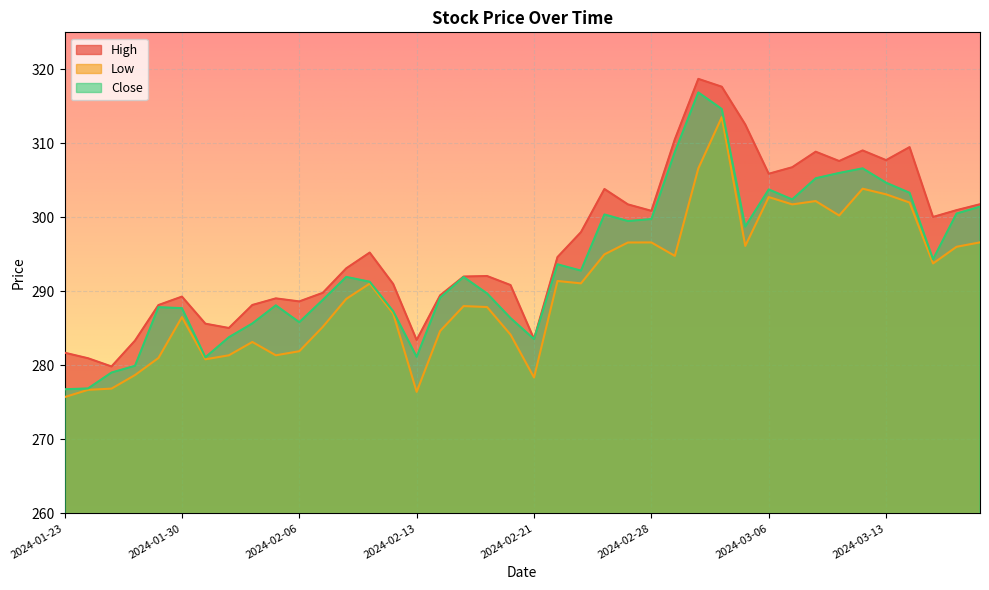

Where is the first local minimum for Low?

2024-01-31